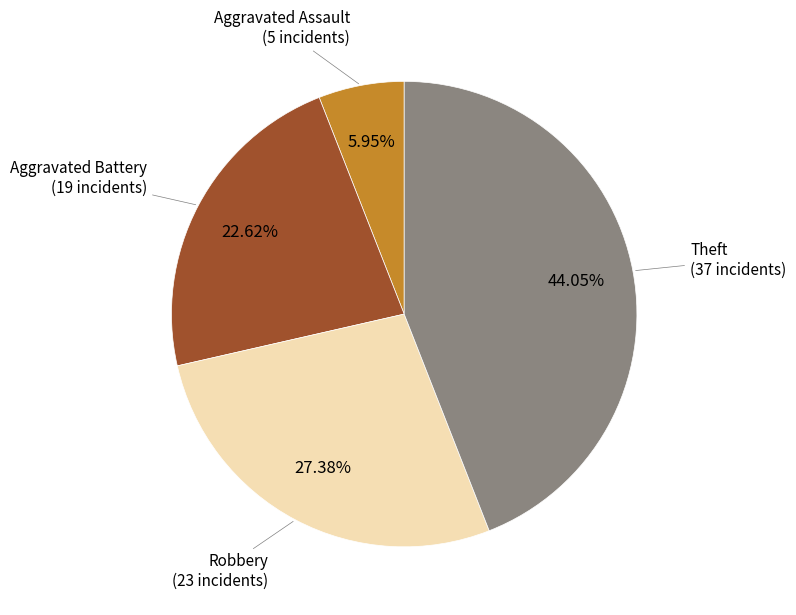

To the nearest percent, what is the difference between the largest and smallest slice percentages?

38%